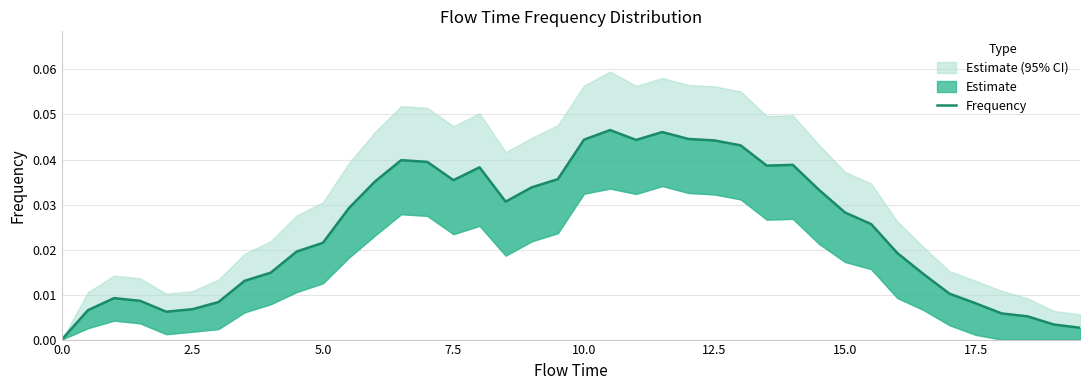

True or false: there are more than 2 points higher than both neighbors.

True